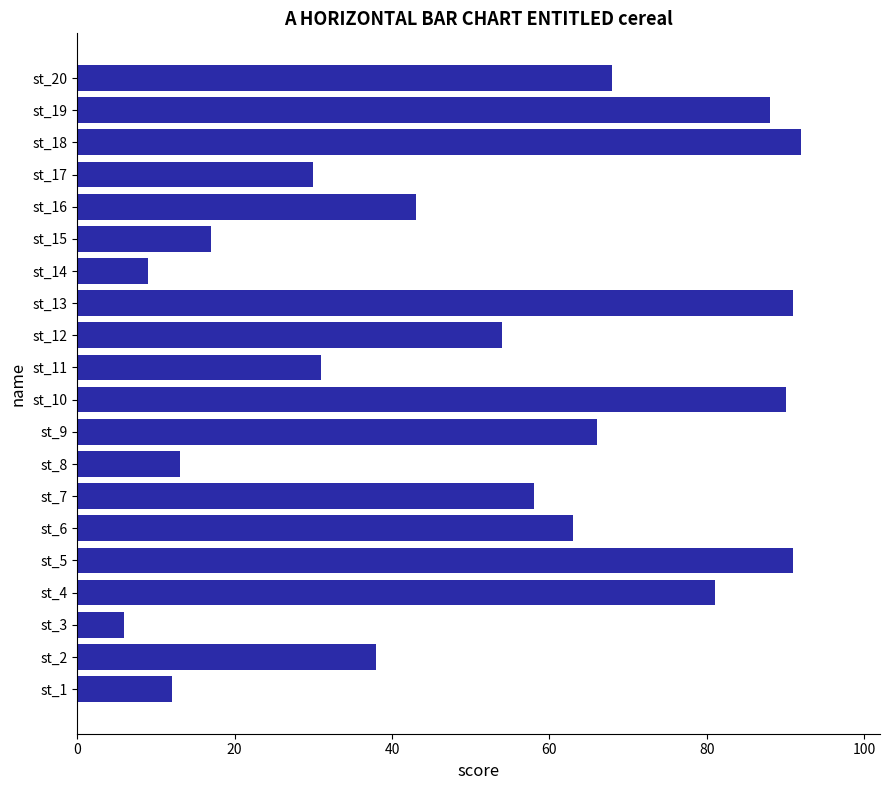

True or false: the data shows 43 at st_20.

False